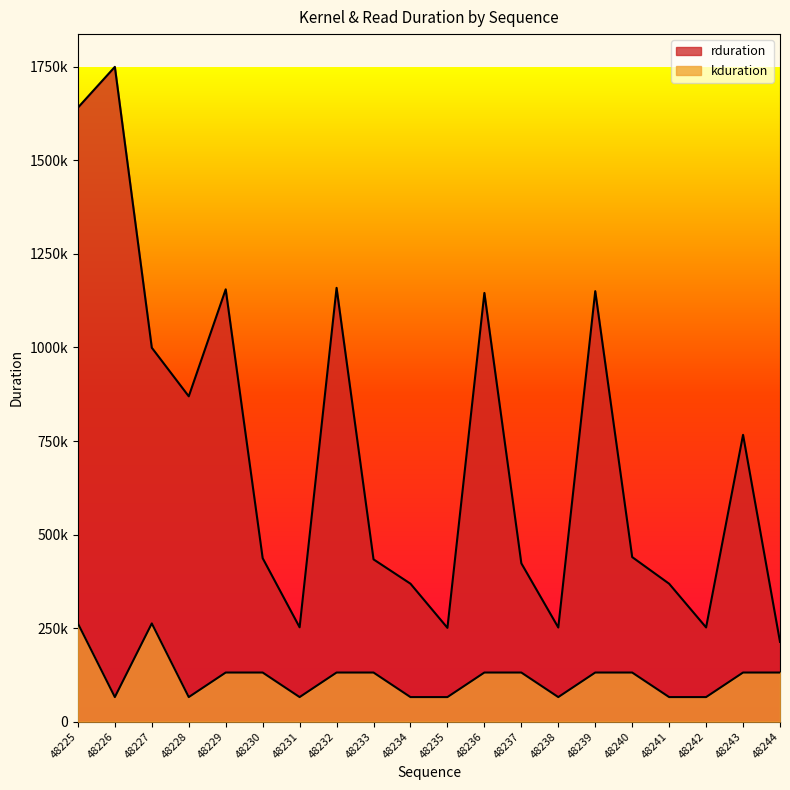

How many lines are shown in the chart?

2